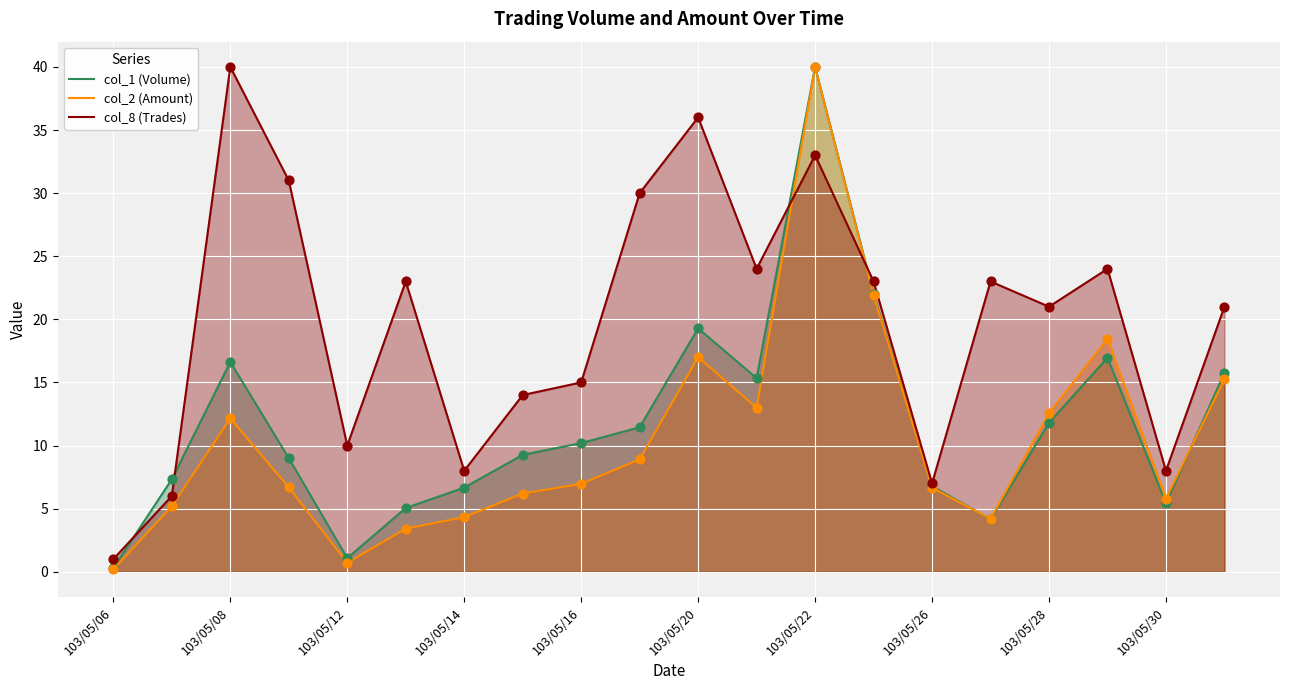

At how many categories does at least one series exceed 3?

19